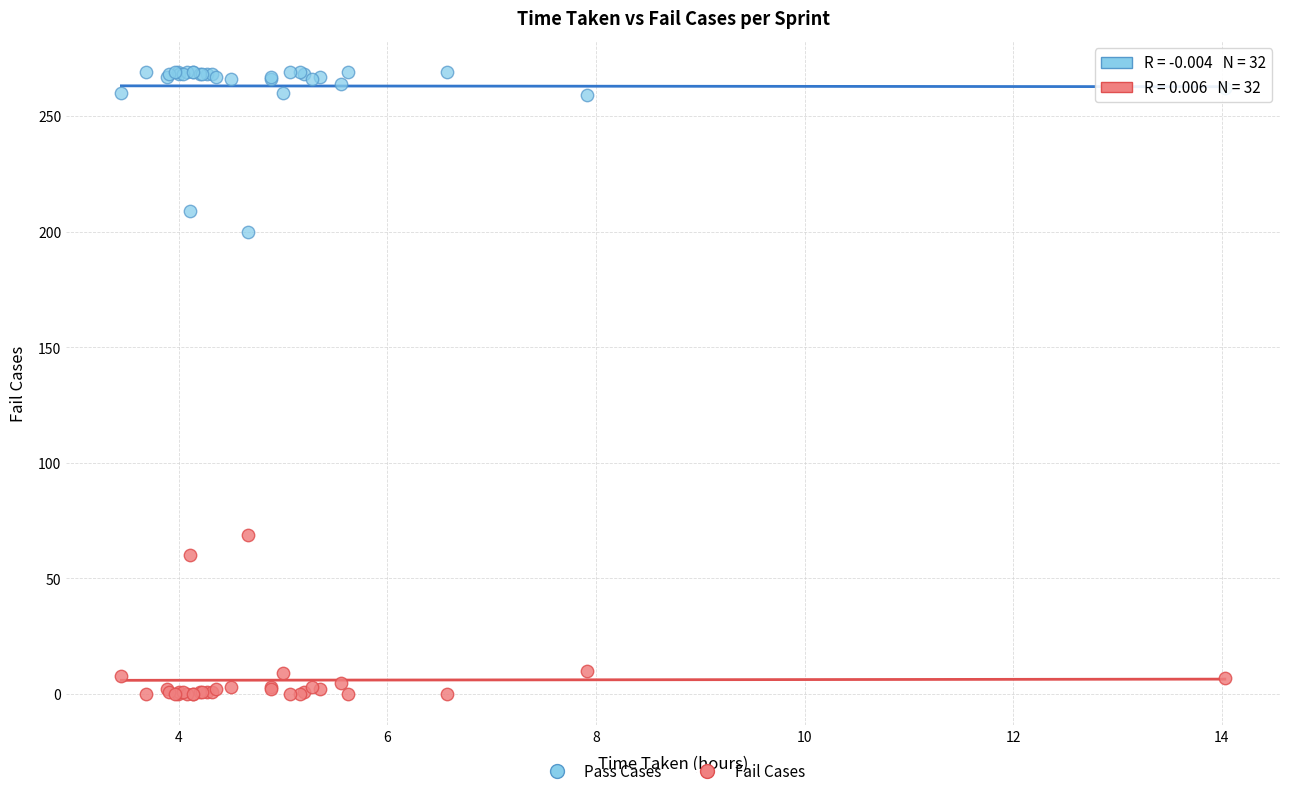

Which series reaches the minimum Y coordinate?

Fail Cases